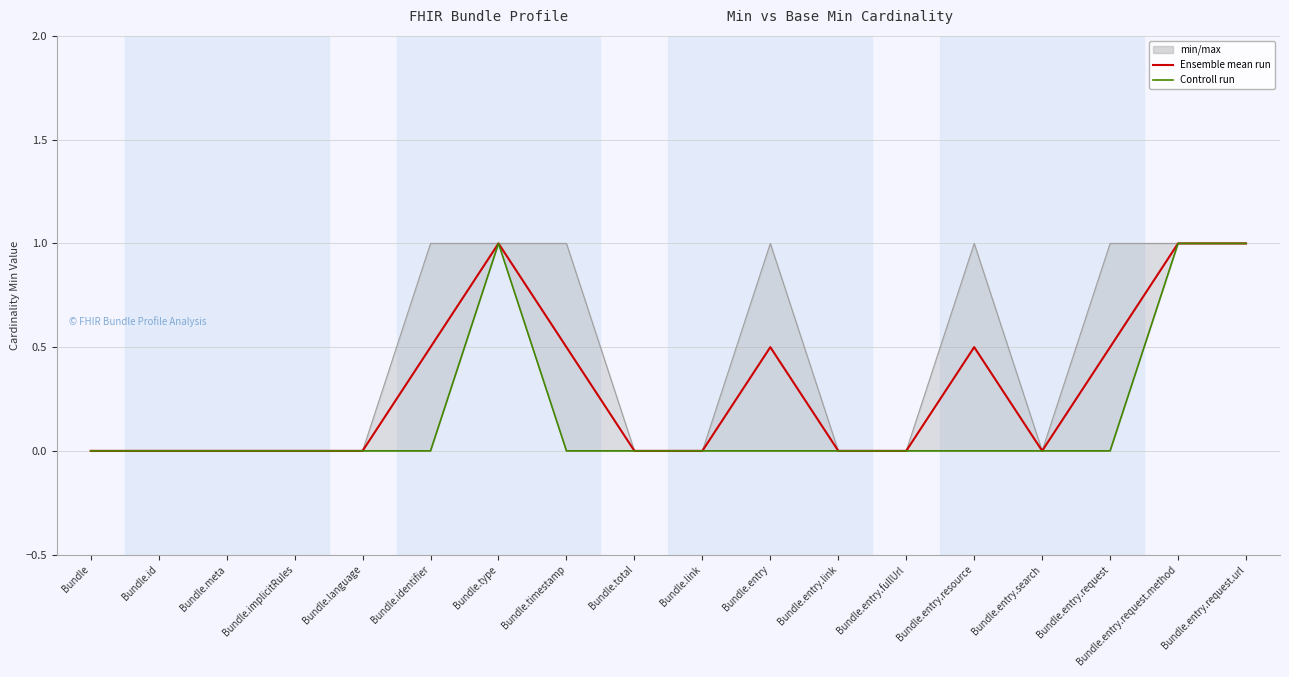

The value of Ensemble mean run at Bundle.type is 1.0. True or false?

True